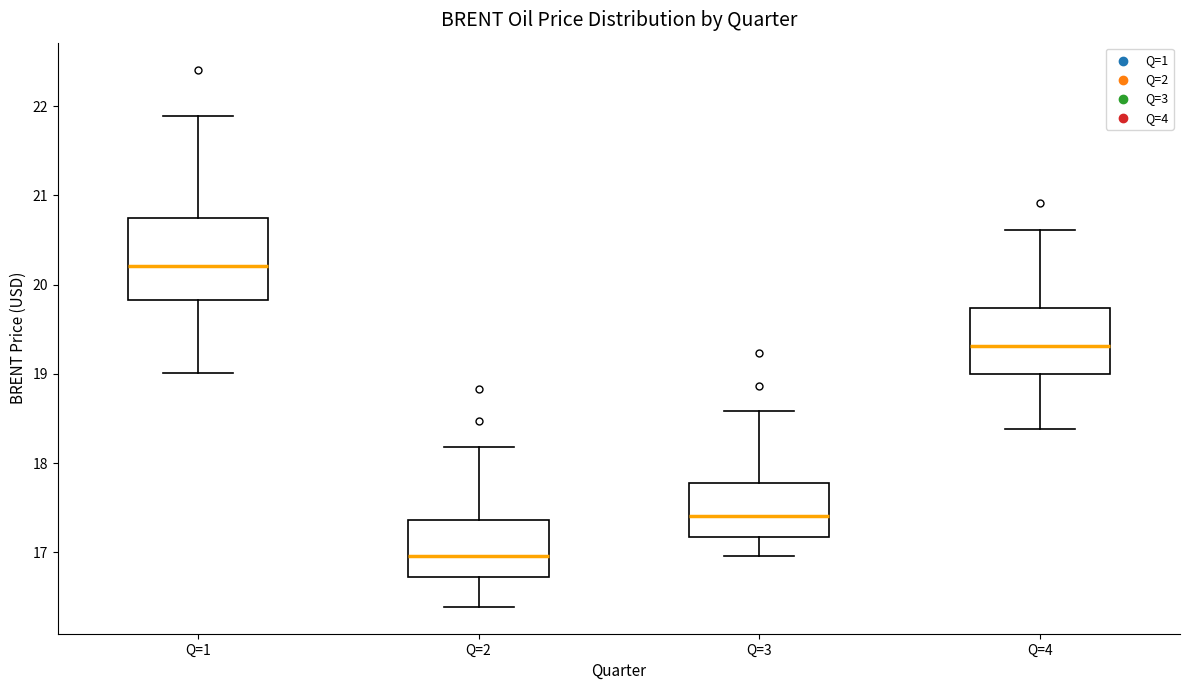

Where does the median line of the box for Q=2 sit on the y-axis? The values are not printed on the chart, so give them approximately, as read against the axis.

17.0